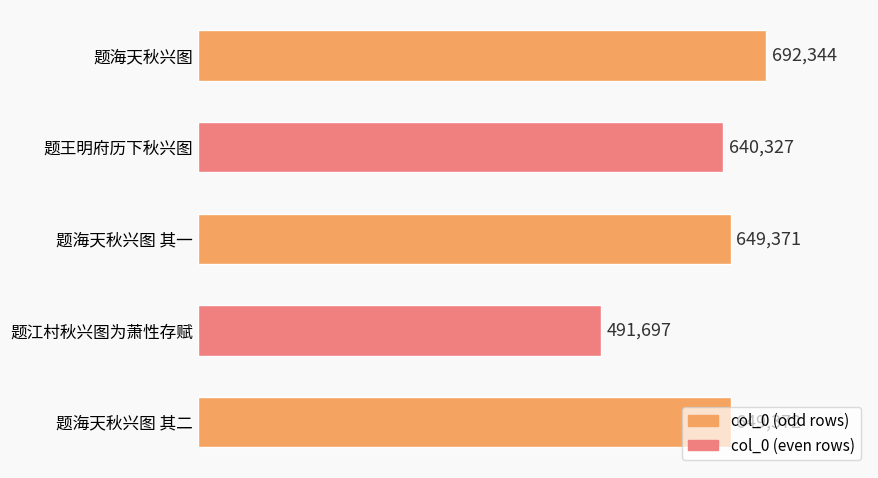

What is the approximate value at 题海天秋兴图 其二?

649372